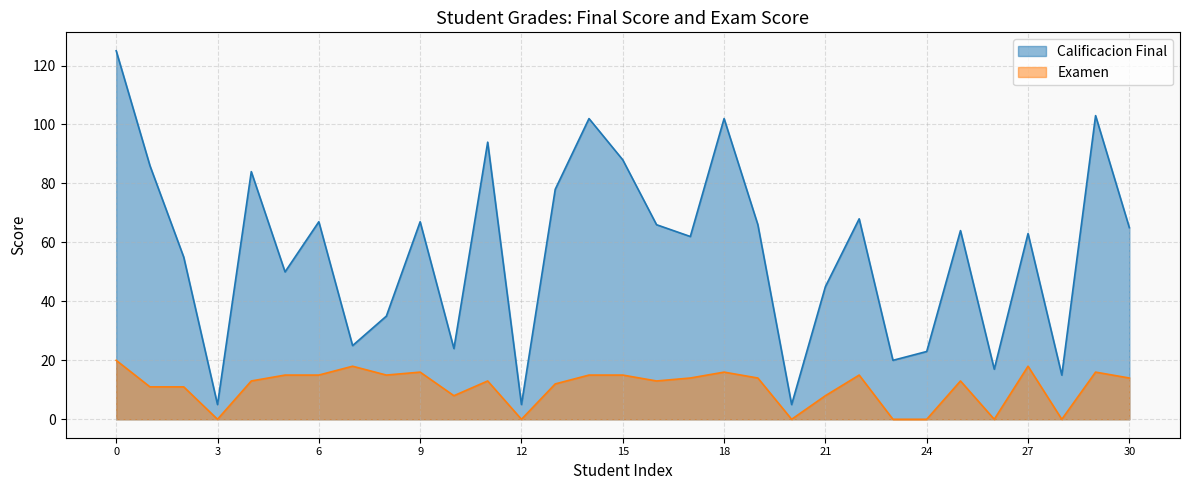

True or false: Examen and Calificacion Final intersect in this chart.

False